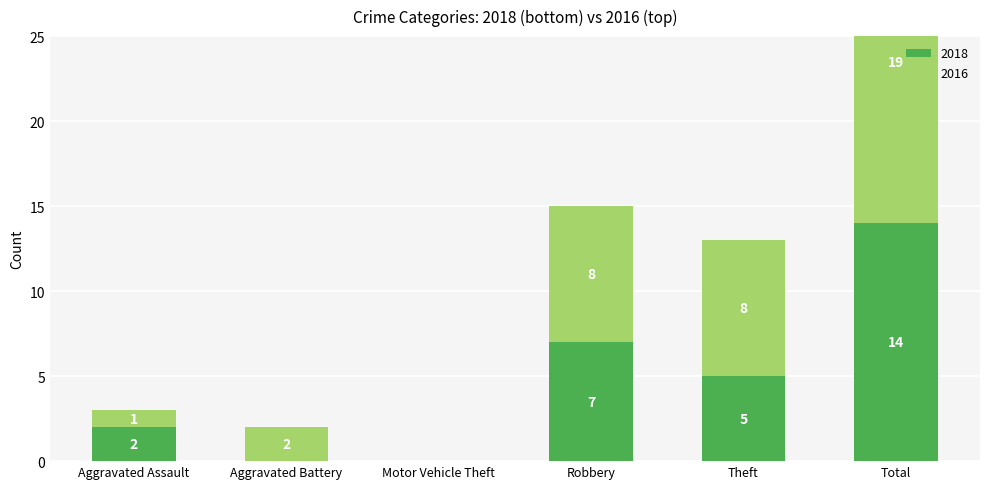

What position from the left is Motor Vehicle Theft?

3